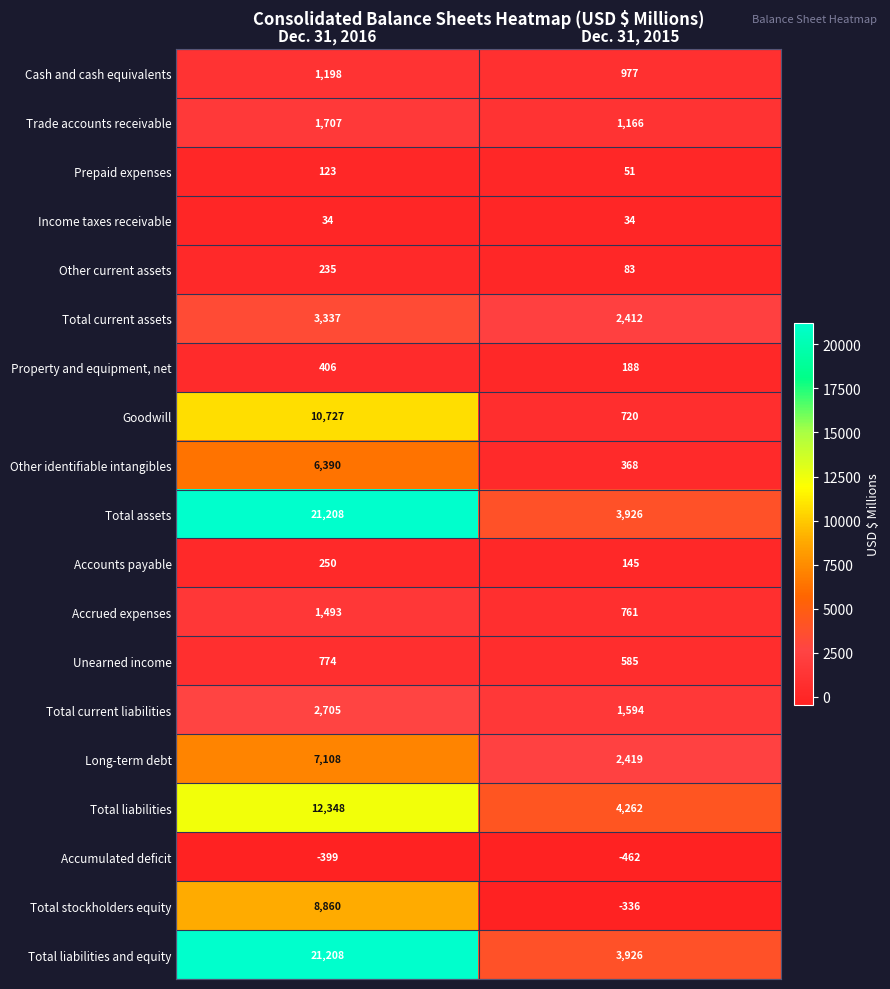

What is the spread (max minus min) of values at Dec. 31, 2015?

4724